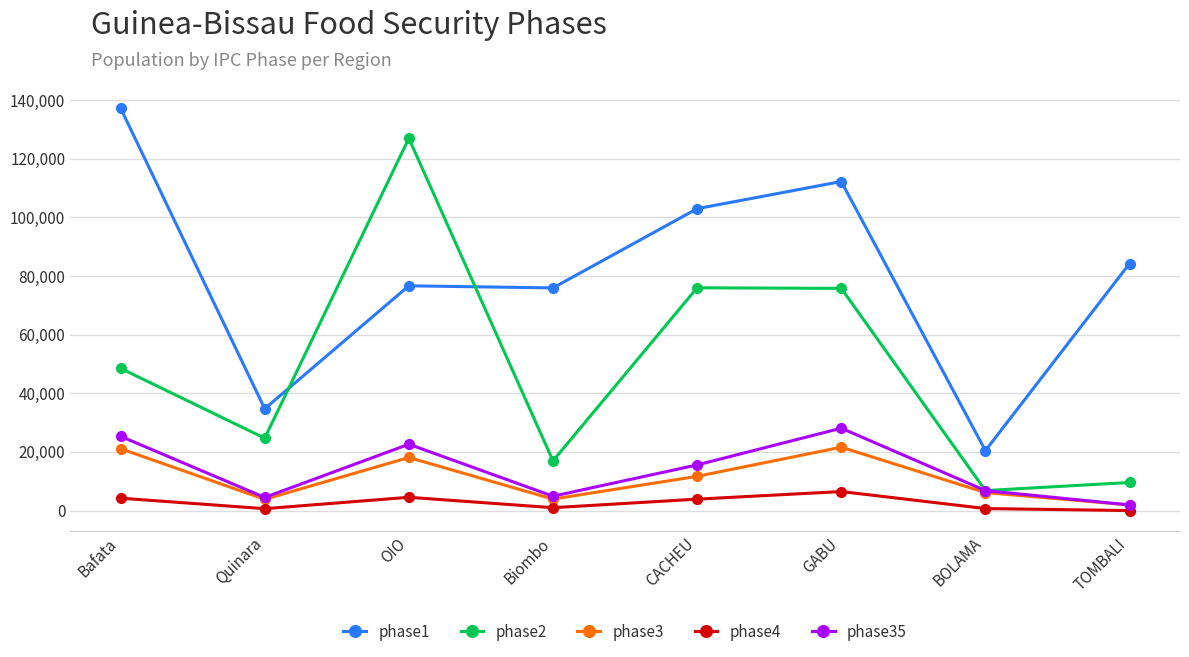

True or false: phase4 and phase2 cross at least once.

False